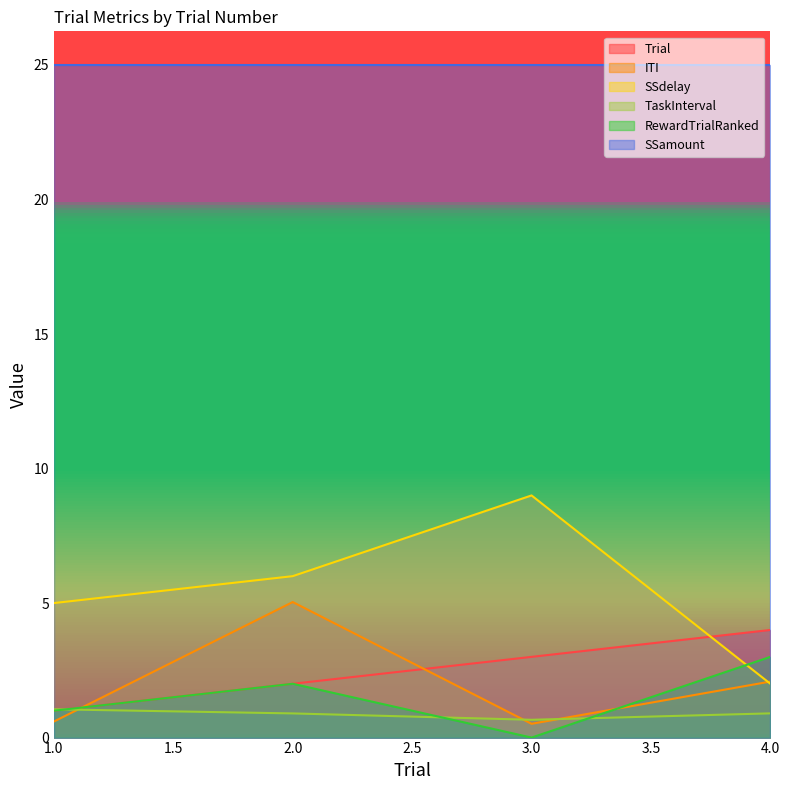

What is the maximum value shown in the chart?

25.0